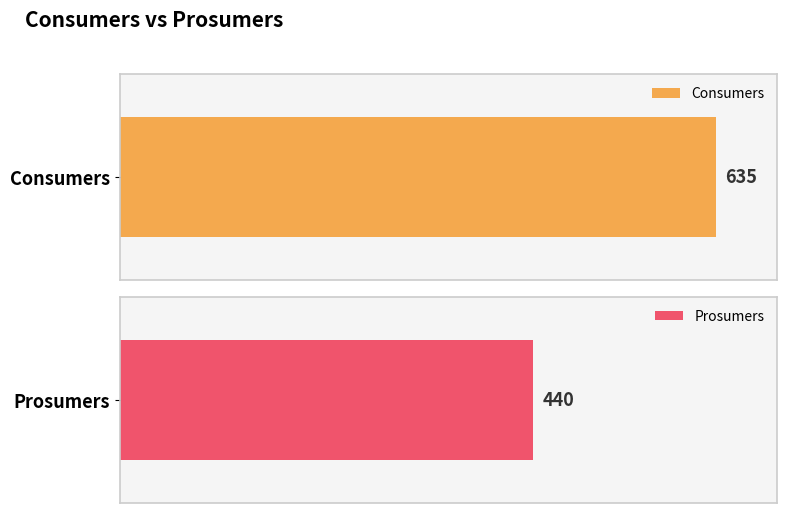

What is the minimum value for Consumers?

635